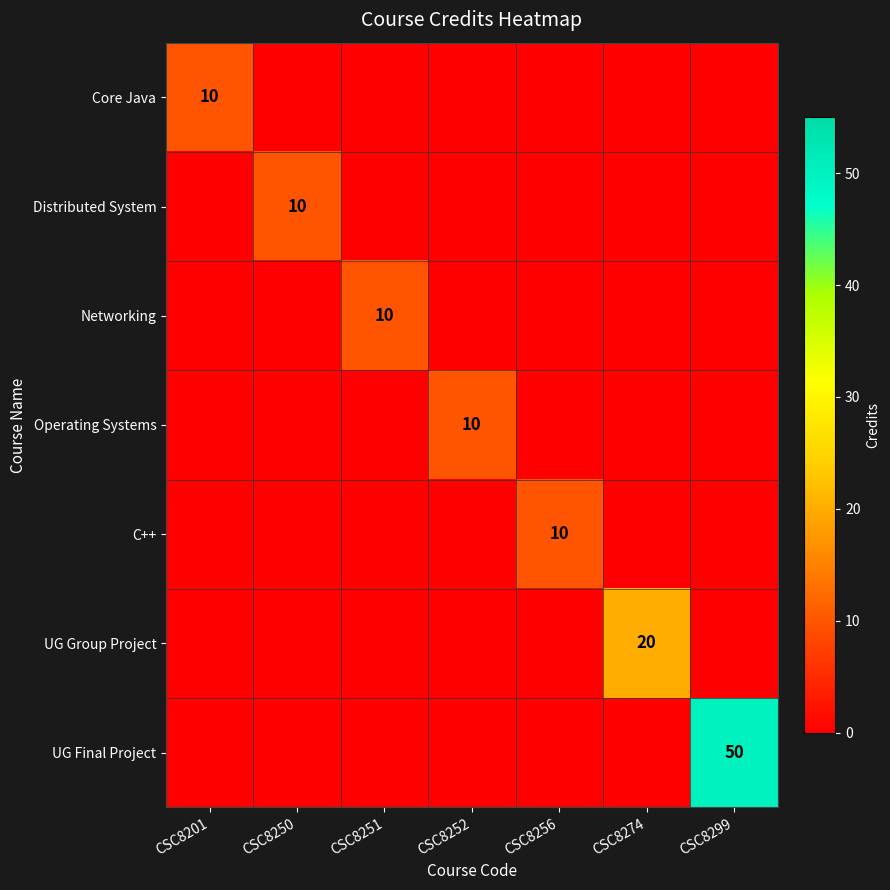

The value of Networking at CSC8251 is 16. True or false?

False